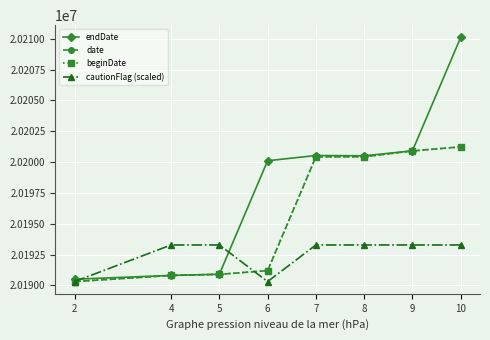

Count the number of data series in this chart.

4